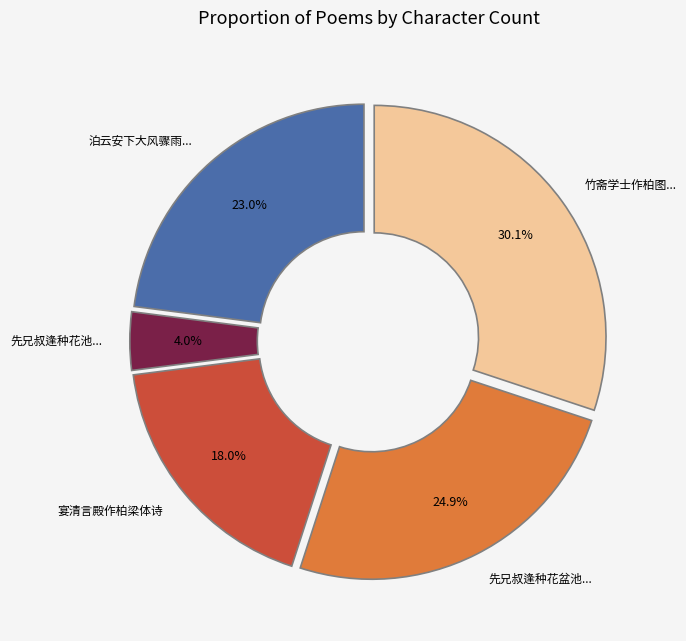

Which slice is the largest?

竹斋学士作柏图...